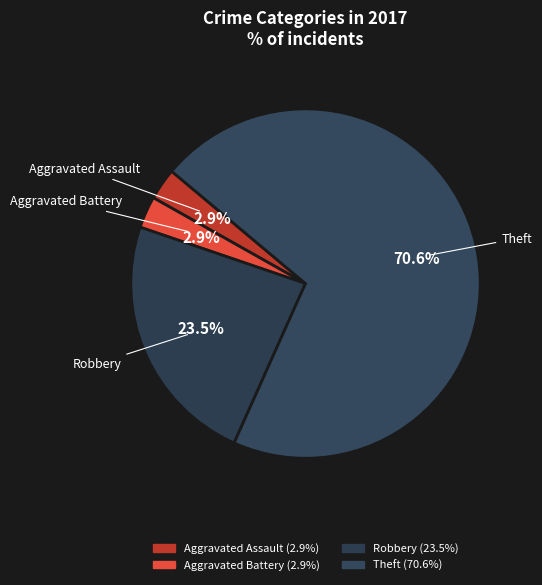

Which slice is the largest?

Theft